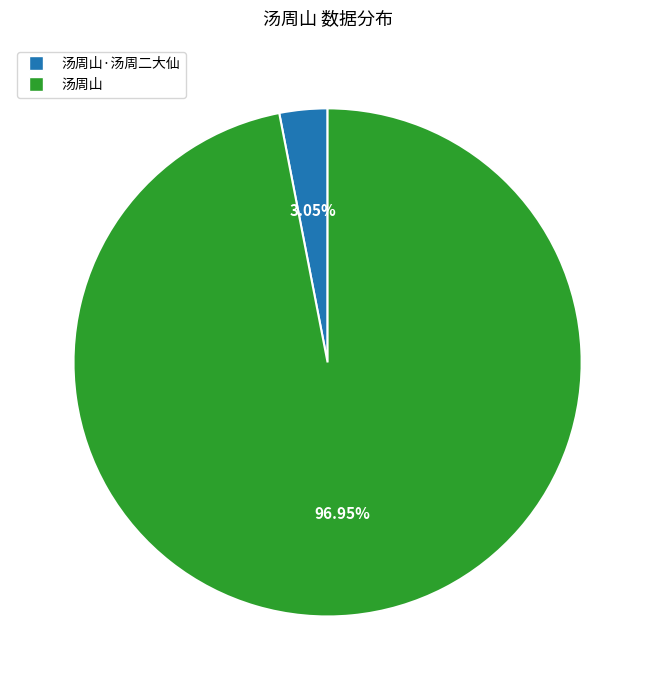

True or false: 汤周山 accounts for 97% of the total.

True